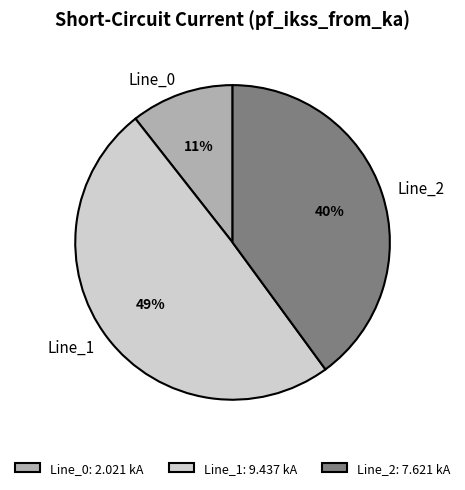

To the nearest percent, what is the combined percentage of Line_1 and Line_0?

60%